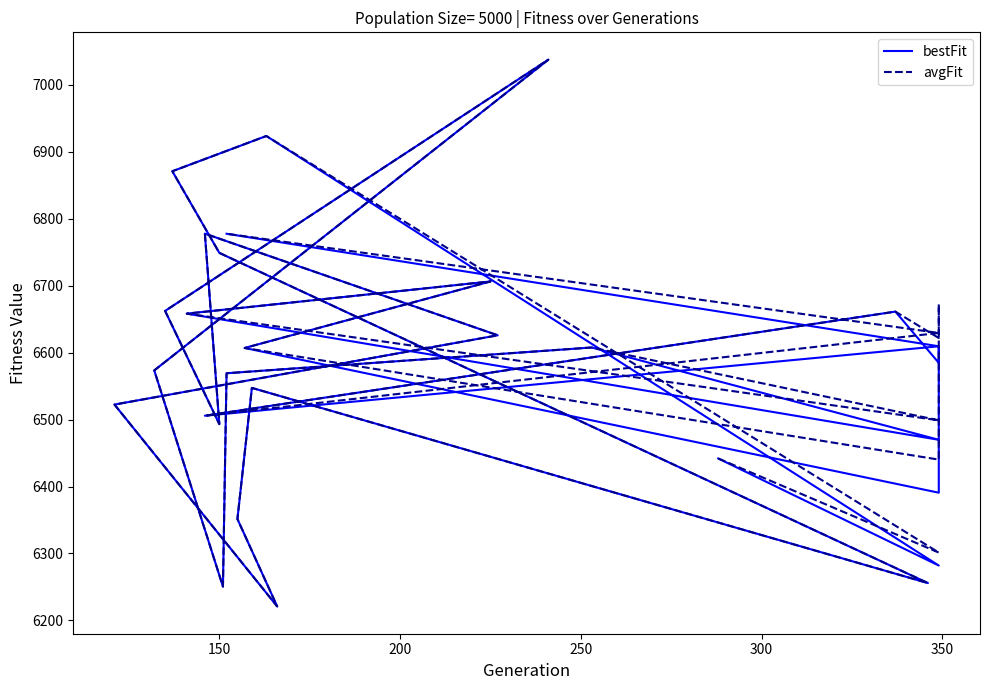

Rank the series by their average value, from lowest to highest.

bestFit, avgFit